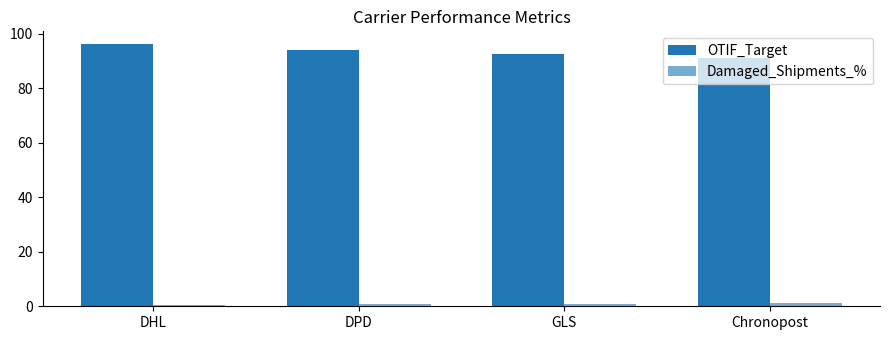

What is the label of the 1st bar from the left?

DHL